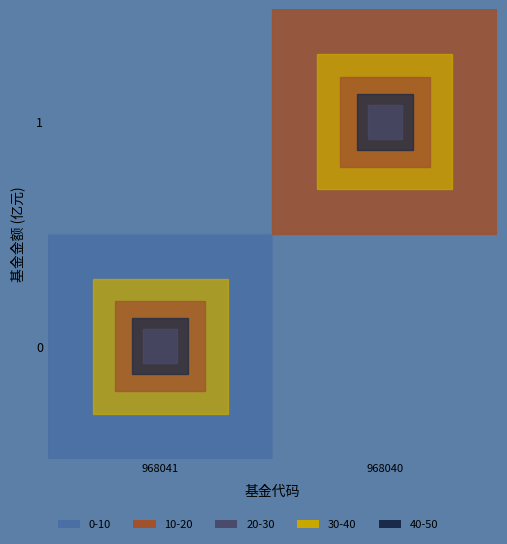

What is the spread (max minus min) of values at 968040?

15.4